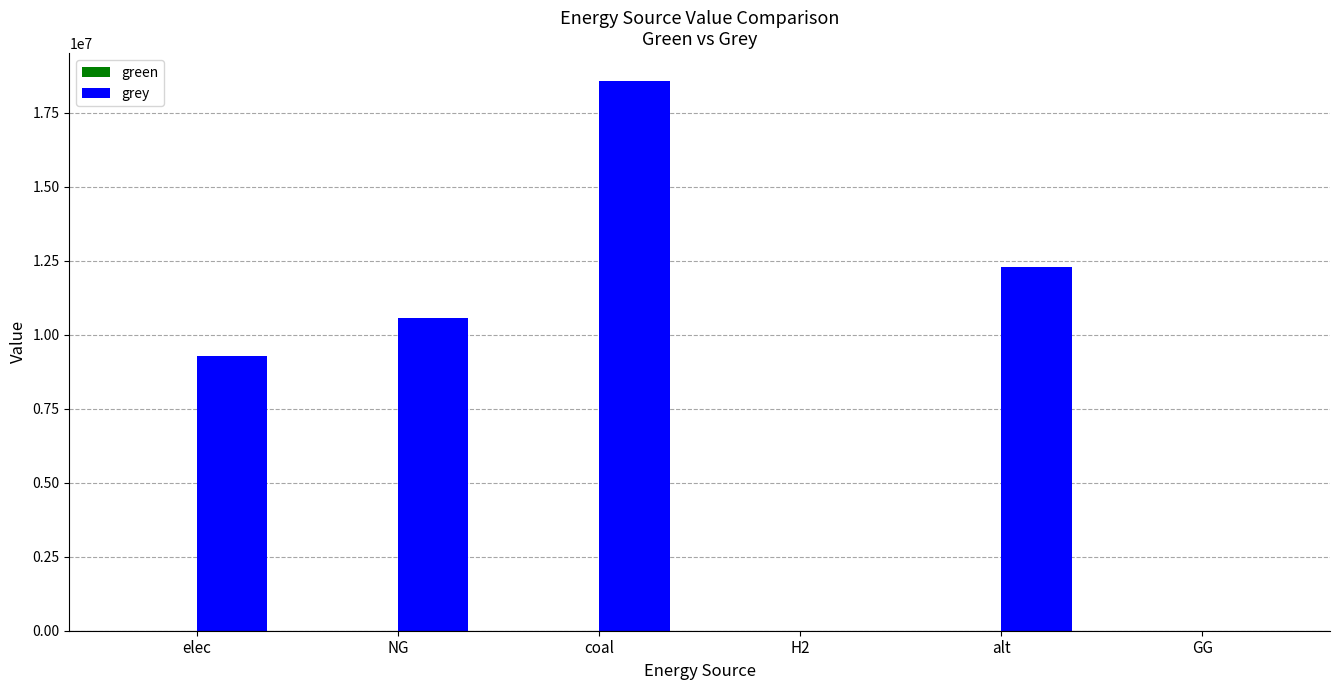

What is the change in value from elec to GG?

-9294753.5